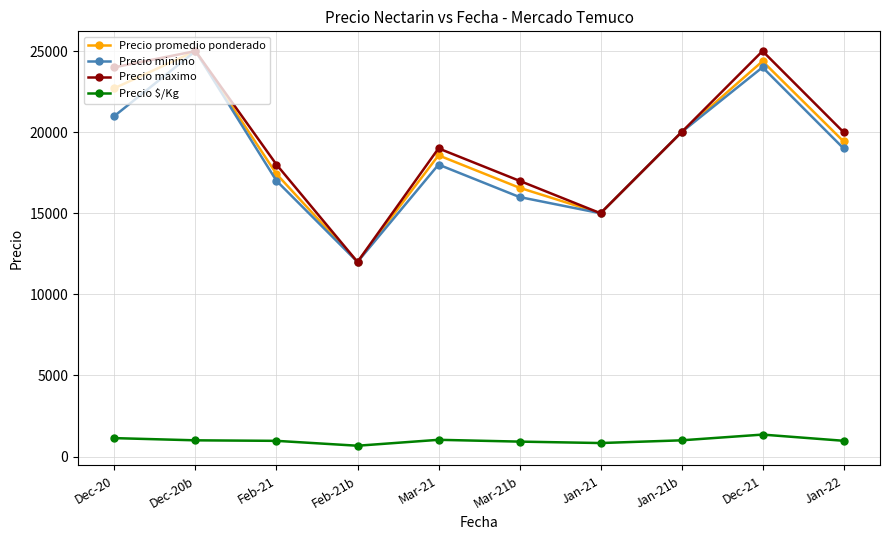

Where is the first local maximum for Precio promedio ponderado?

Dec-20b